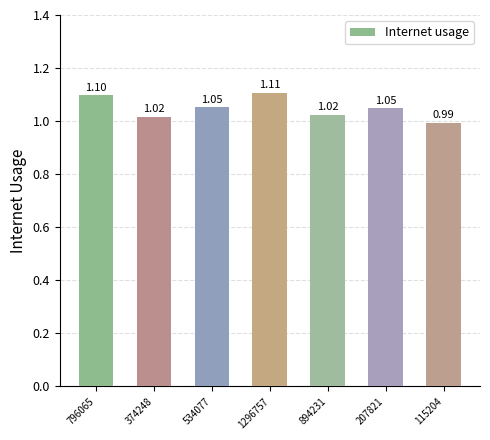

Does the chart contain any negative values?

No